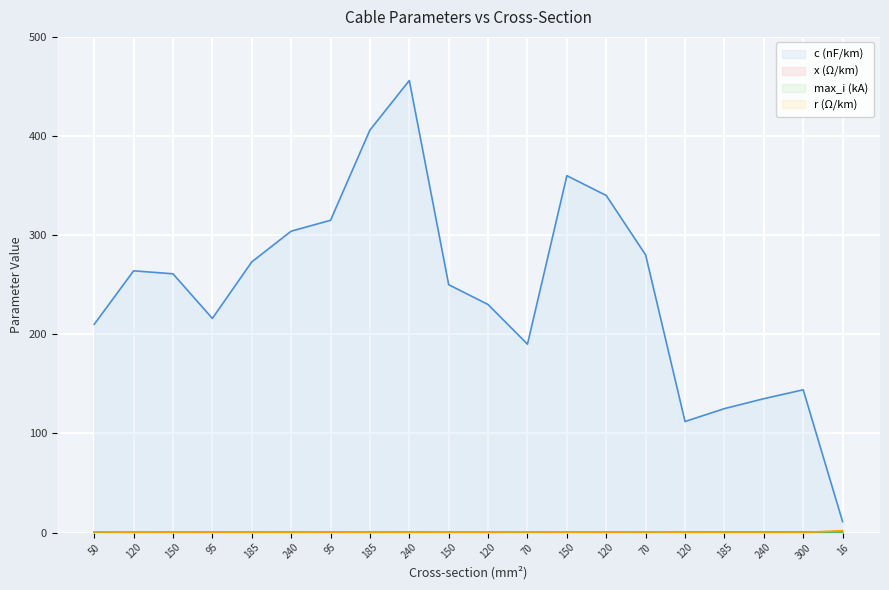

Which series has the widest spread of values?

c (nF/km)